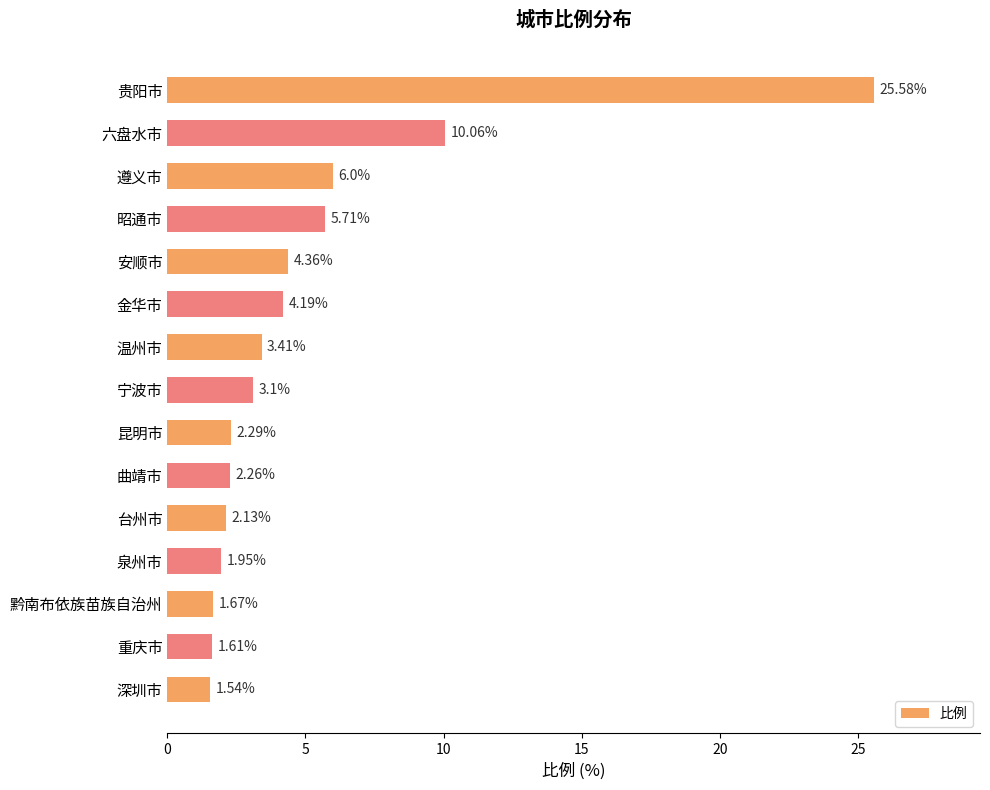

At which label is the value closest to 13?

六盘水市